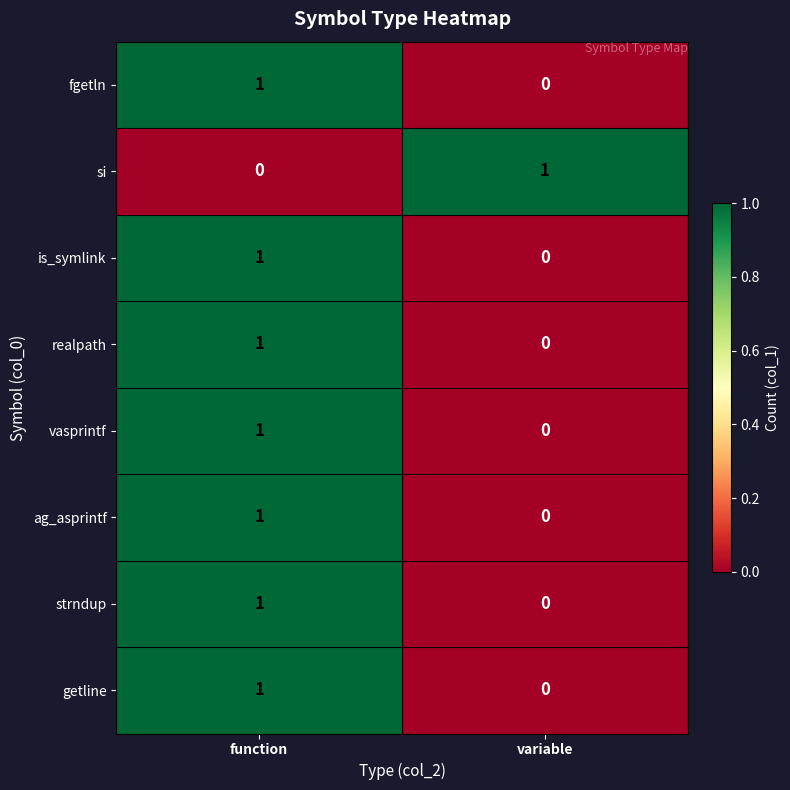

At which category is the sum across all series the highest?

function